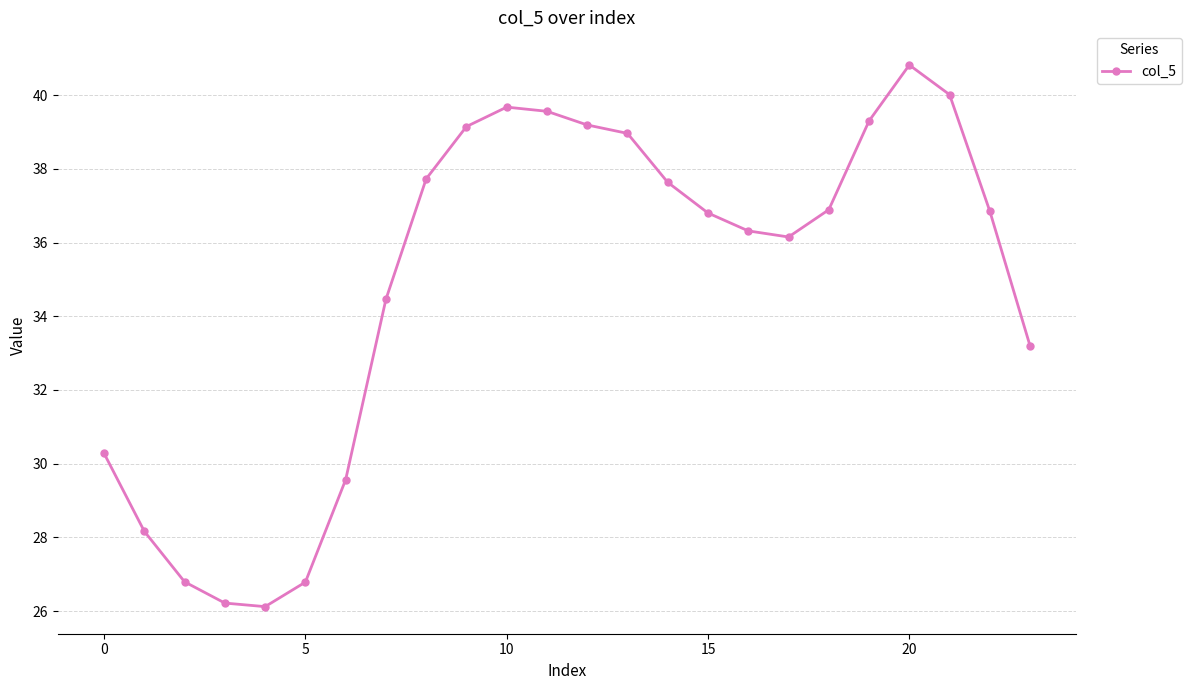

What is the value of the 5th point from the left?

26.1